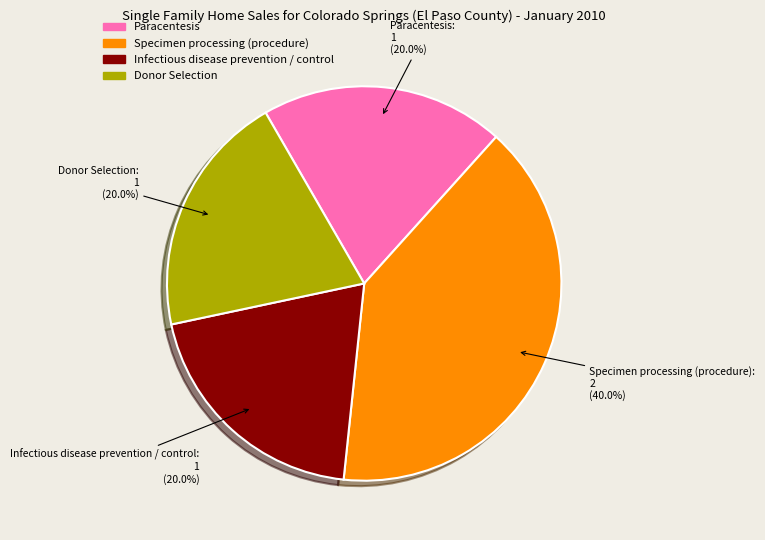

Which slice is the largest?

Specimen processing (procedure)